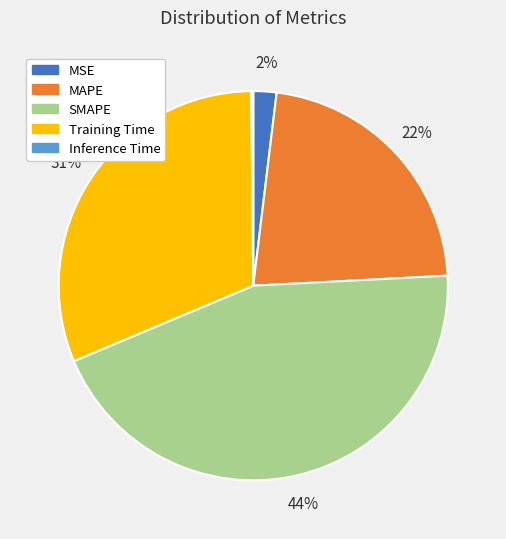

To the nearest percent, what is the difference between the largest and smallest slice percentages?

44%